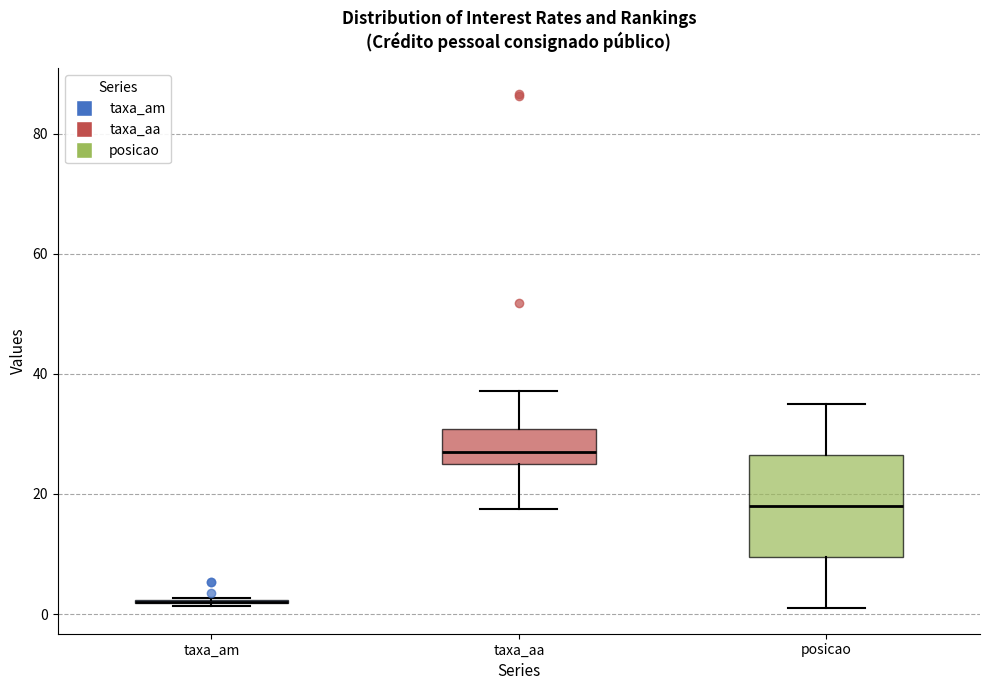

Reading left to right, read every box against the y-axis: the position of its median line, the range the box covers, and the ends of its whiskers. The values are not printed on the chart, so give them approximately, as read against the axis.

taxa_am: box collapsed to a line at 2, whiskers 2 to 2
taxa_aa: median 28, box 24 to 30, whiskers 18 to 38
posicao: median 18, box 10 to 26, whiskers 2 to 36